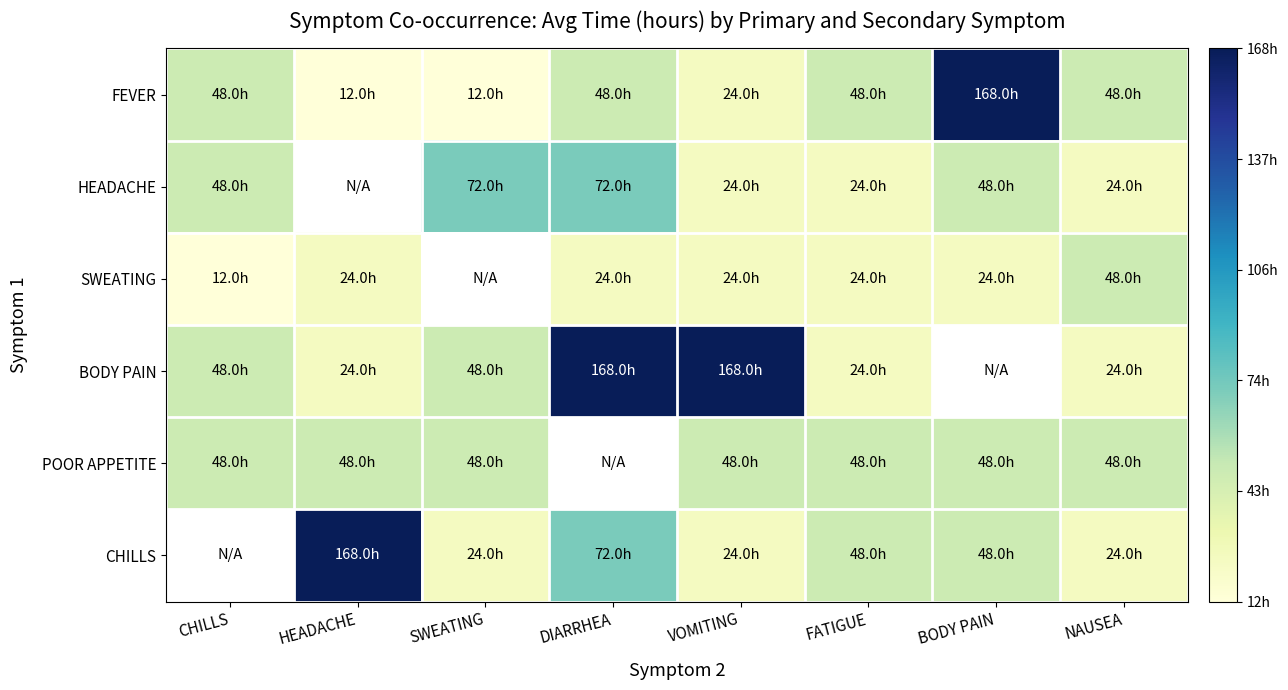

Which category has the lowest value across all series?

HEADACHE